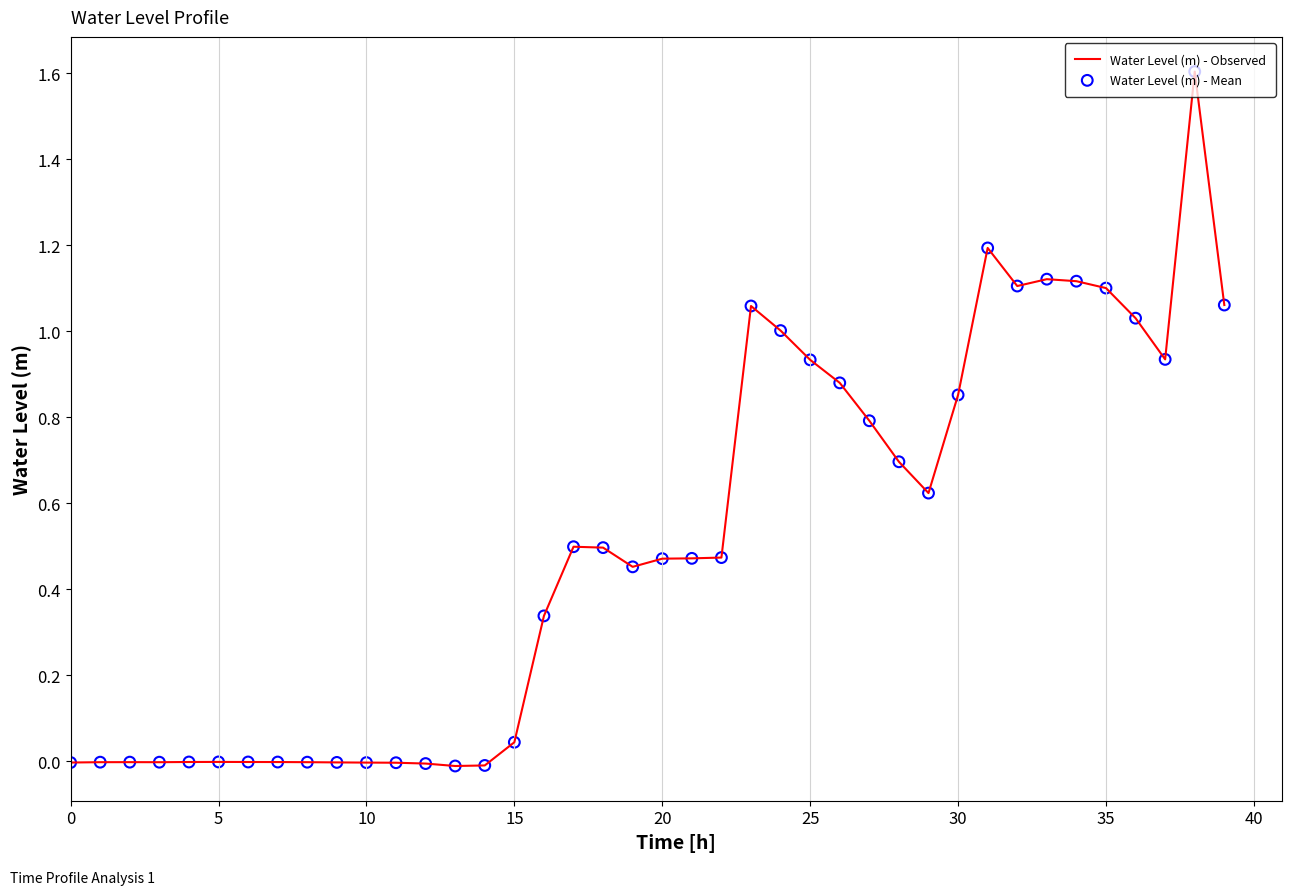

What is the difference between the maximum and minimum values?

1.6